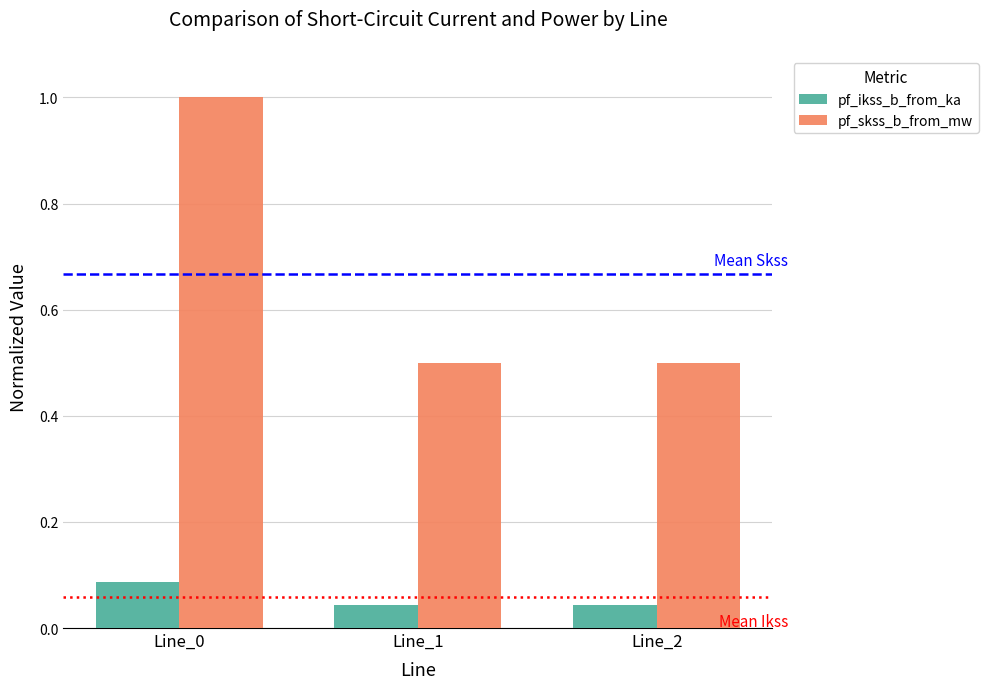

True or false: pf_ikss_b_from_ka has a value of 0.1 at Line_2.

False